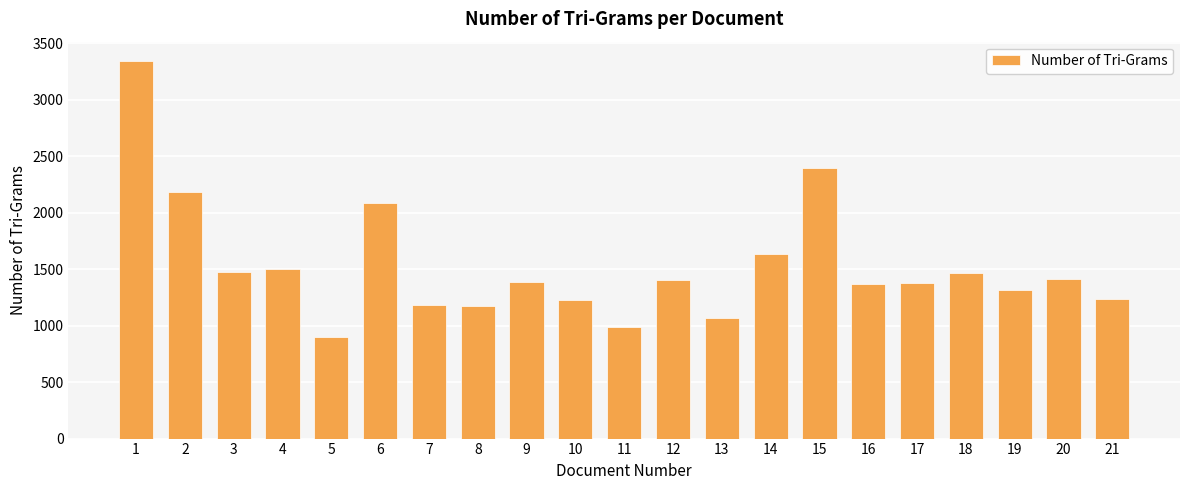

How many data points does each series have?

21